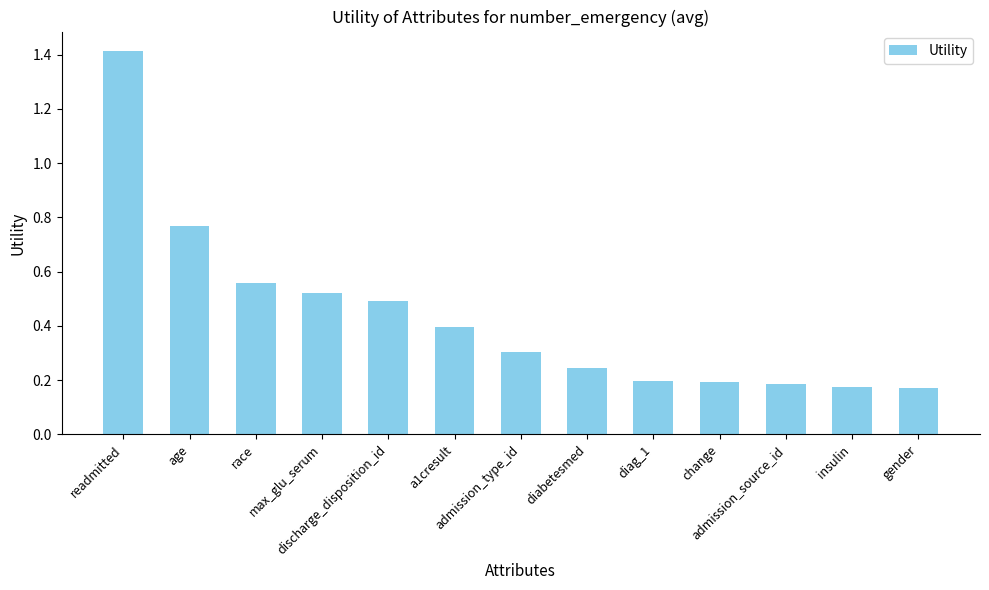

Which has a higher value, max_glu_serum or diag_1?

max_glu_serum